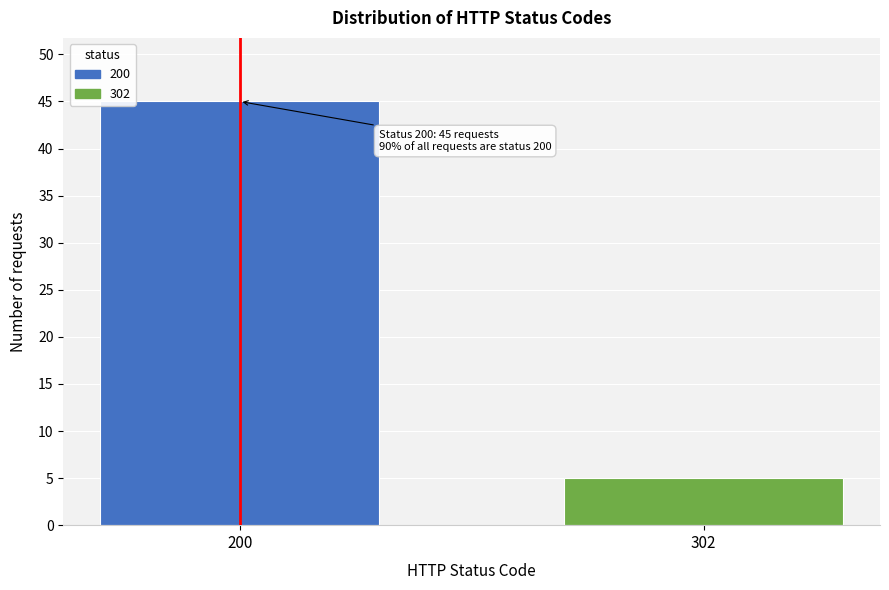

Reading left to right, extract all data points from this chart.

200=45	302=5